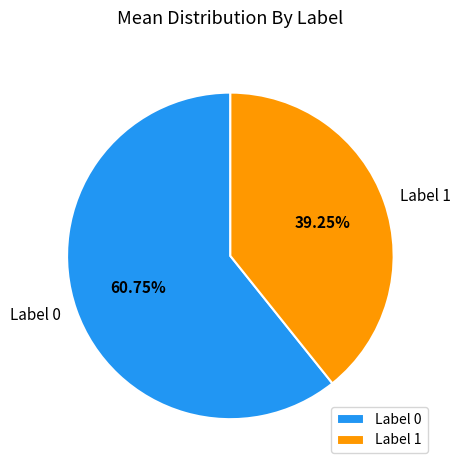

To the nearest percent, what is the average slice percentage?

50%